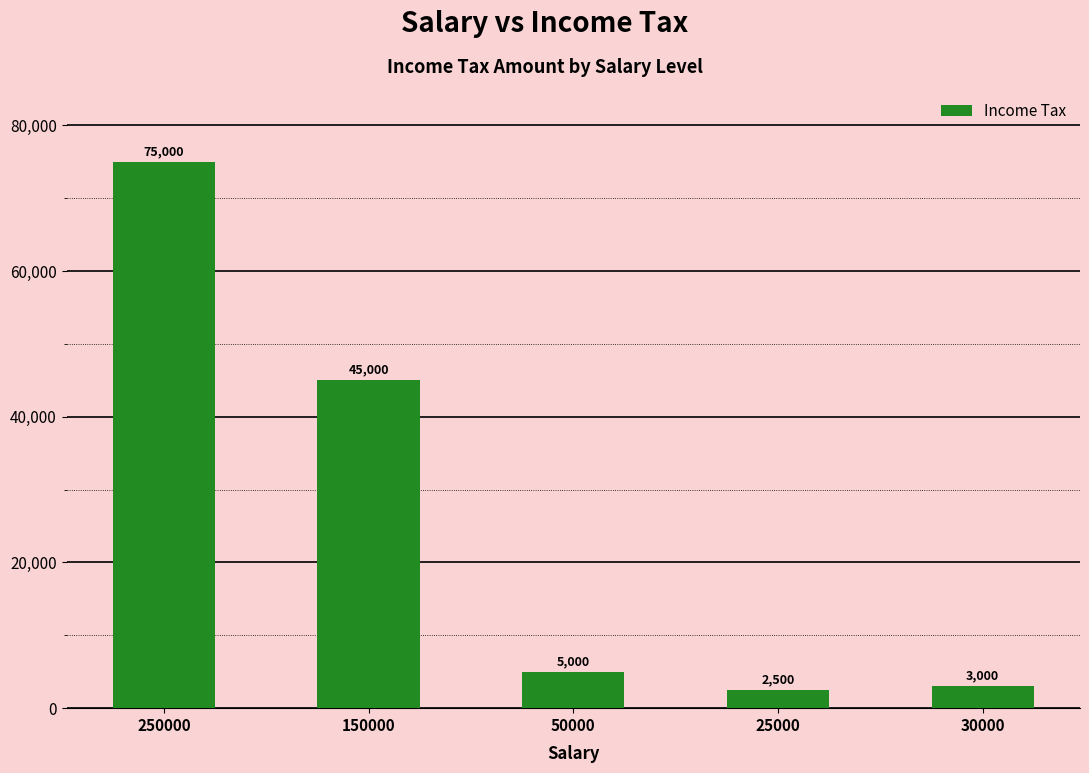

The value at 30000 is 3000. True or false?

True